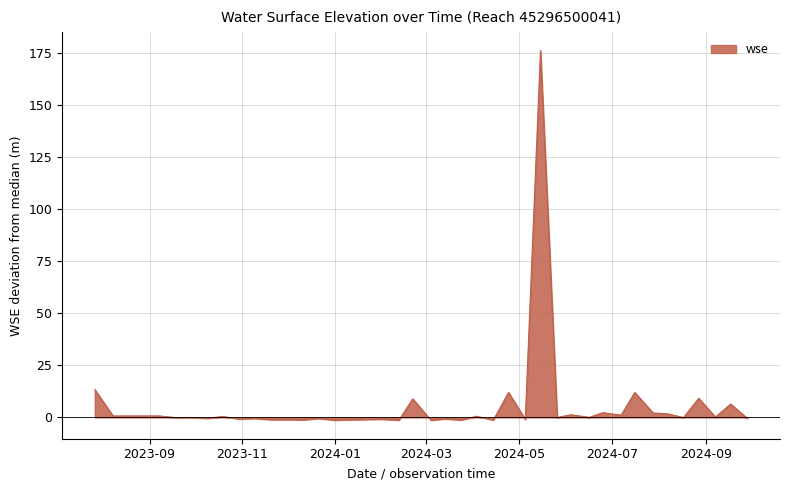

What is the difference between the maximum and minimum values?

177.6